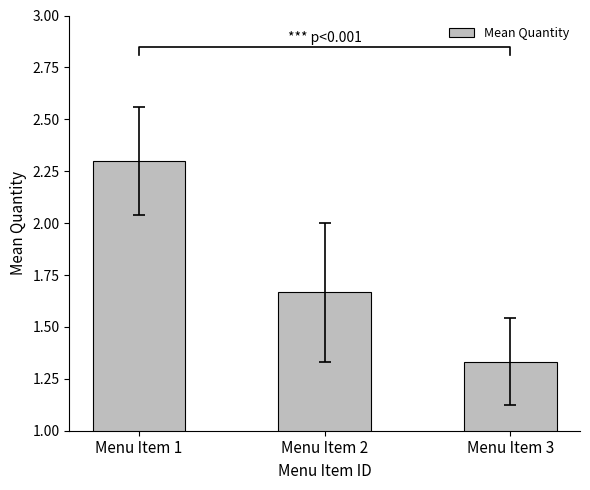

What is the difference between the second highest and minimum values?

0.3